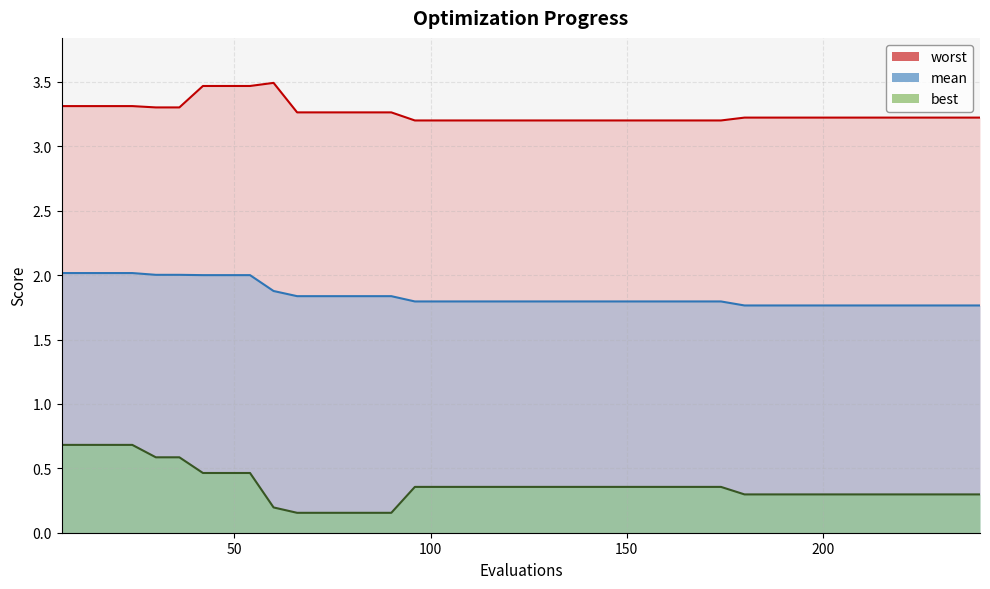

True or false: best has more than 2 points higher than both neighbors.

False